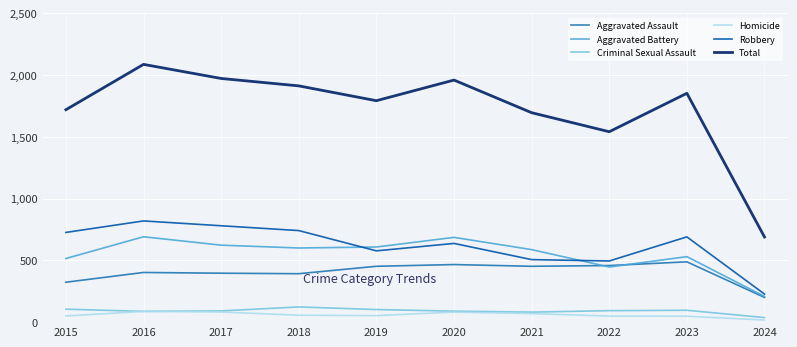

True or false: Aggravated Assault and Robbery cross at least once.

False